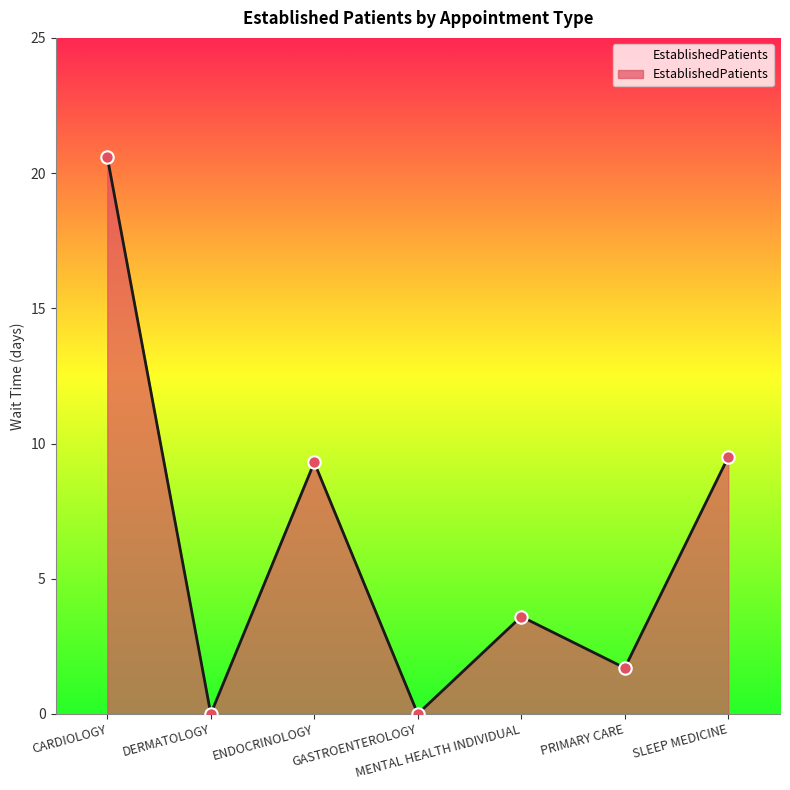

What is the change in value from ENDOCRINOLOGY to SLEEP MEDICINE?

+0.2